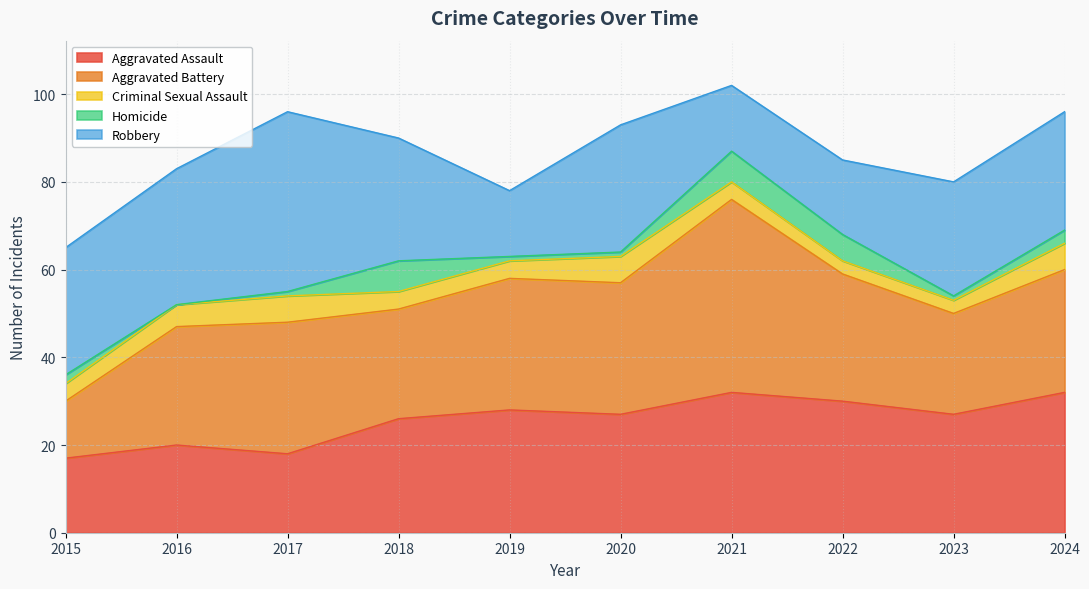

True or false: Aggravated Assault and Homicide intersect in this chart.

False